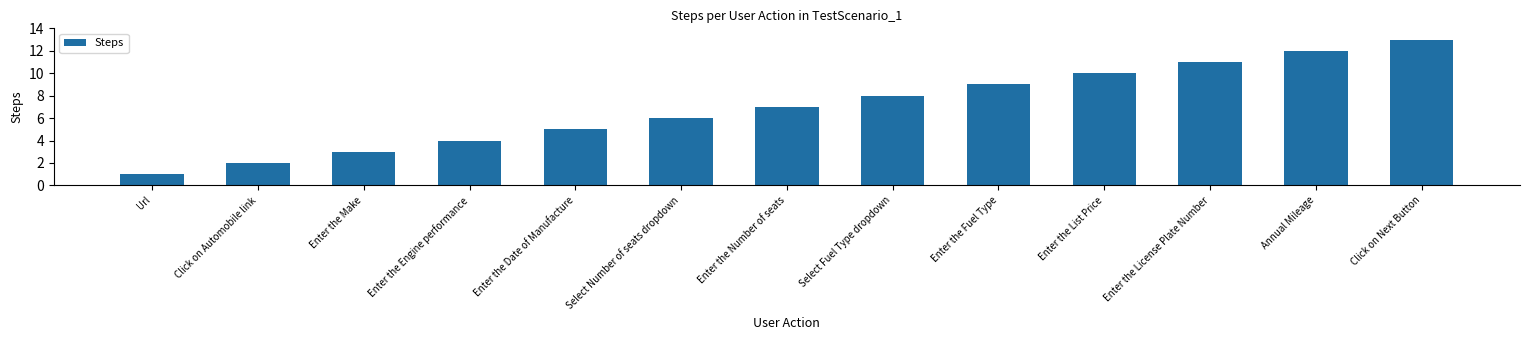

Where is the data nearest to the value 7?

Enter the Number of seats